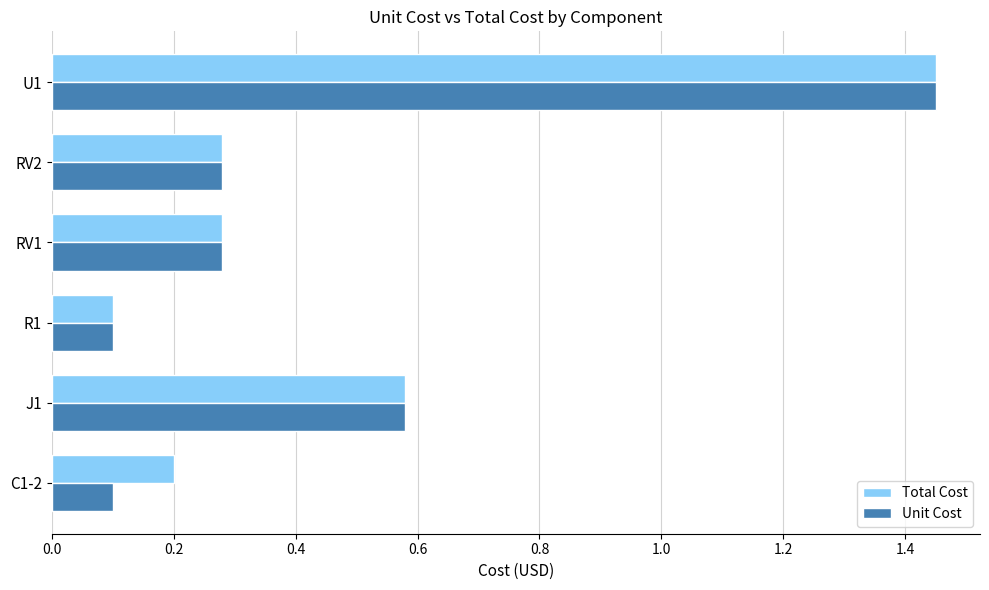

The value of Total Cost at C1-2 is 0.1. True or false?

False